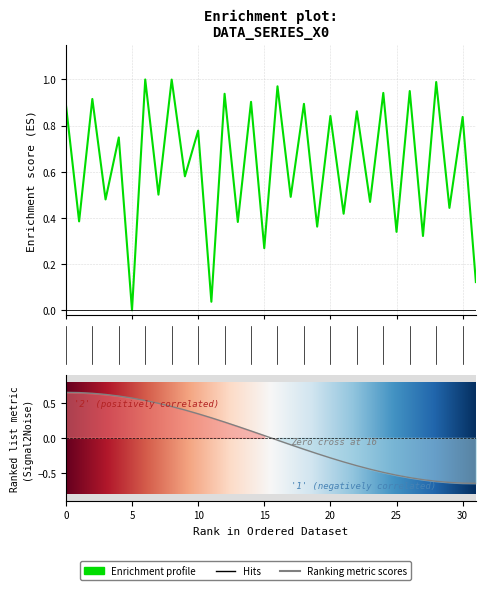

Where is the data nearest to the value 0?

5